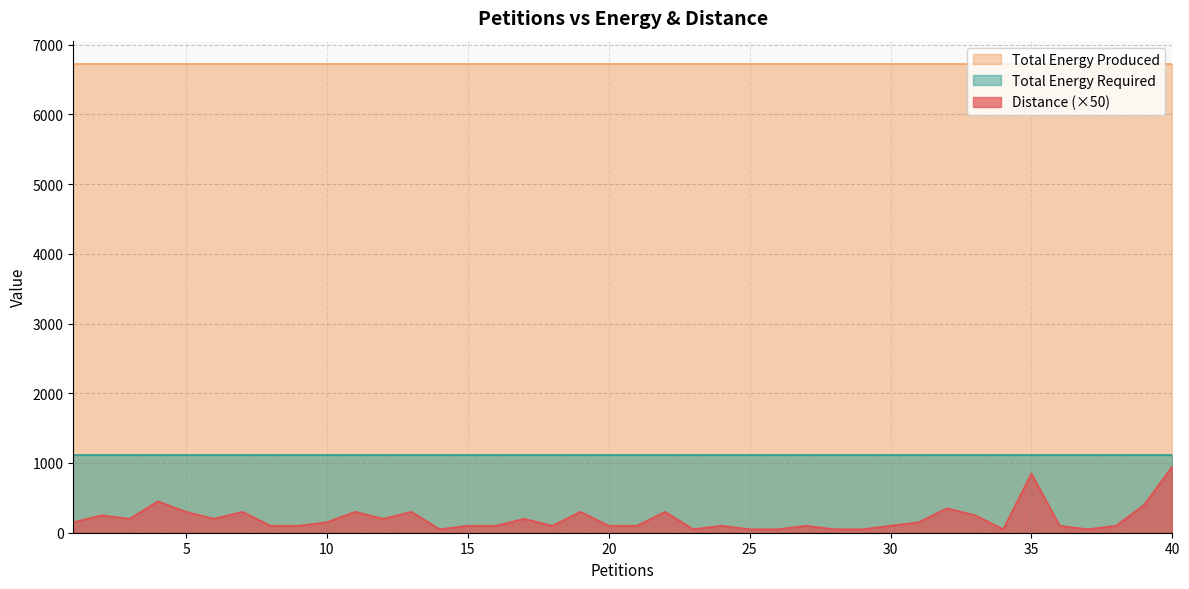

True or false: Total Energy Produced has more than 1 interior local peaks.

False